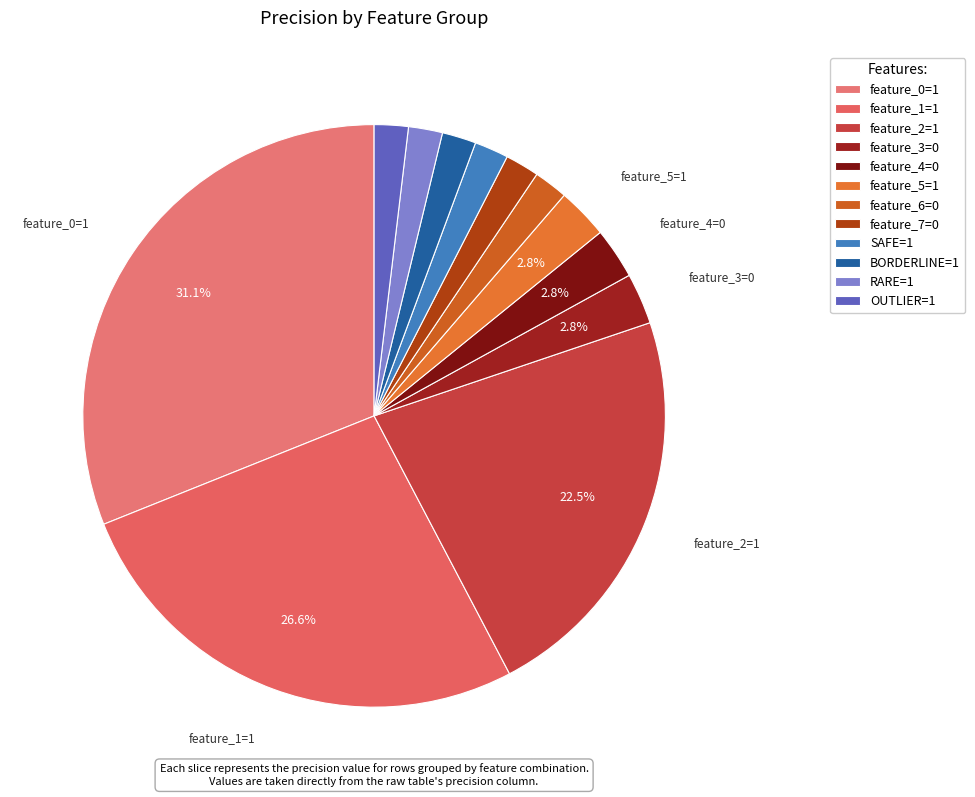

Rank the categories by value from highest to lowest.

feature_0=1, feature_1=1, feature_2=1, feature_3=0, feature_4=0, feature_5=1, feature_6=0, feature_7=0, SAFE=1, BORDERLINE=1, RARE=1, OUTLIER=1